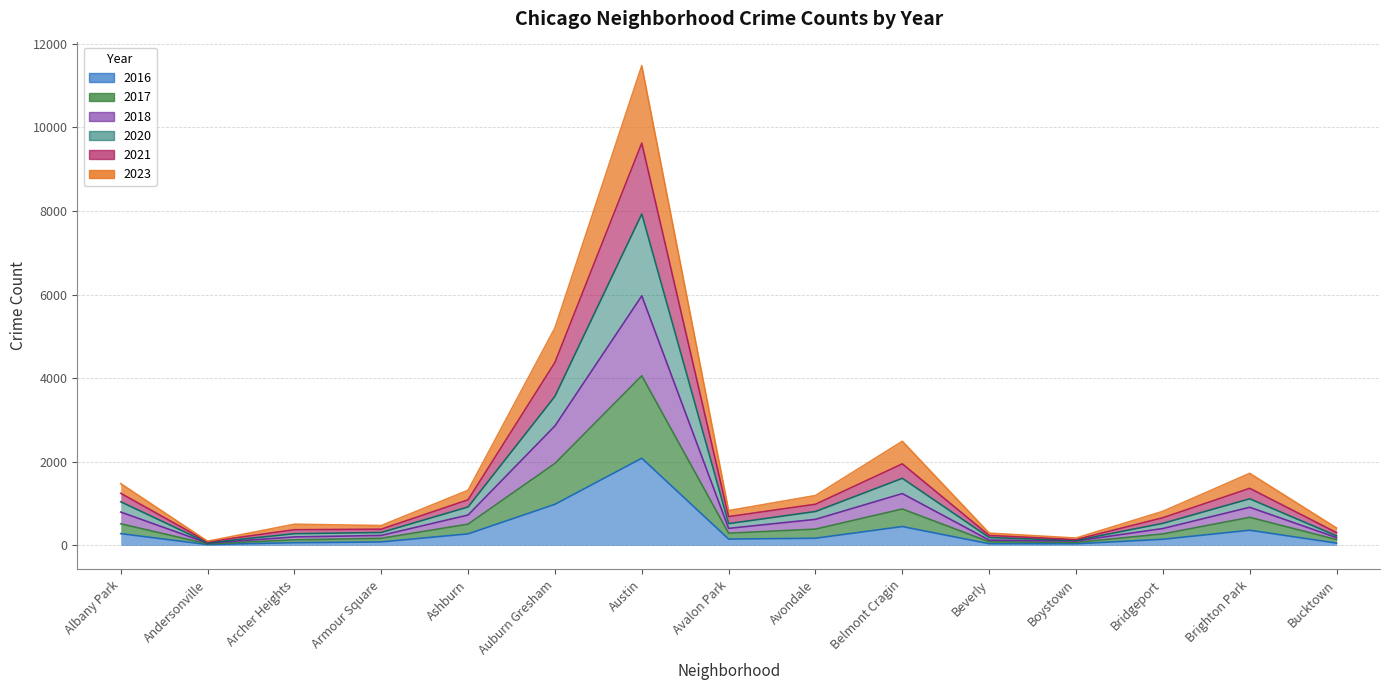

Which has a higher value, Archer Heights or Brighton Park?

Brighton Park